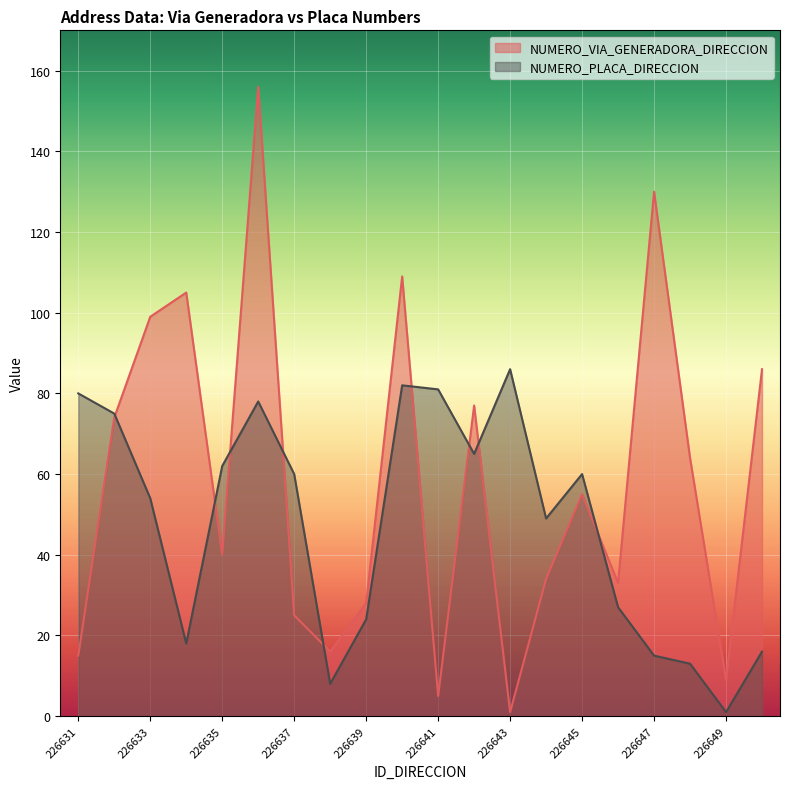

True or false: NUMERO_PLACA_DIRECCION has more than 0 points higher than both neighbors.

True